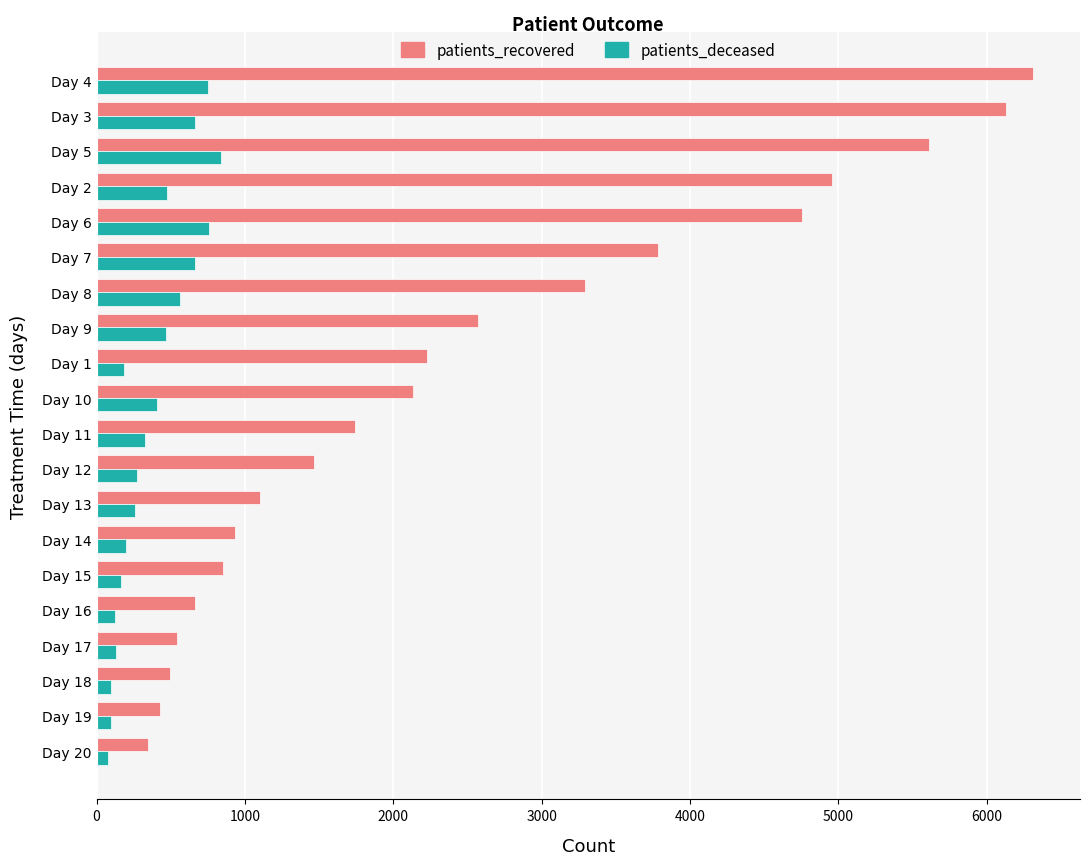

Between Day 20 and Day 12, which series saw the biggest shift?

patients_recovered